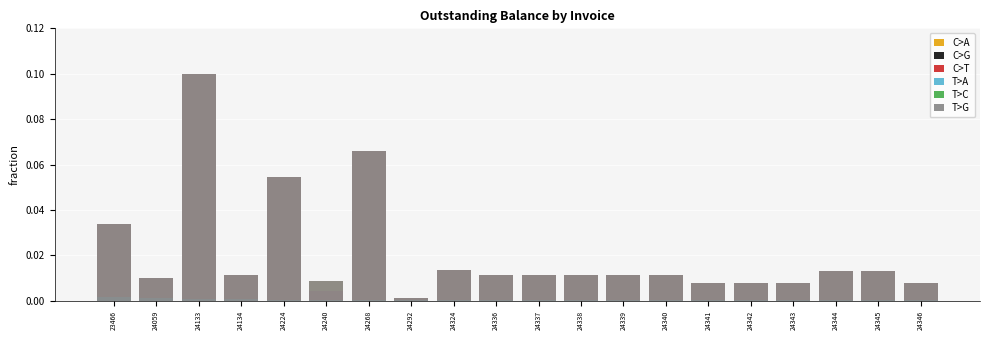

Between 24268 and 24341, which series saw the biggest shift?

C>A